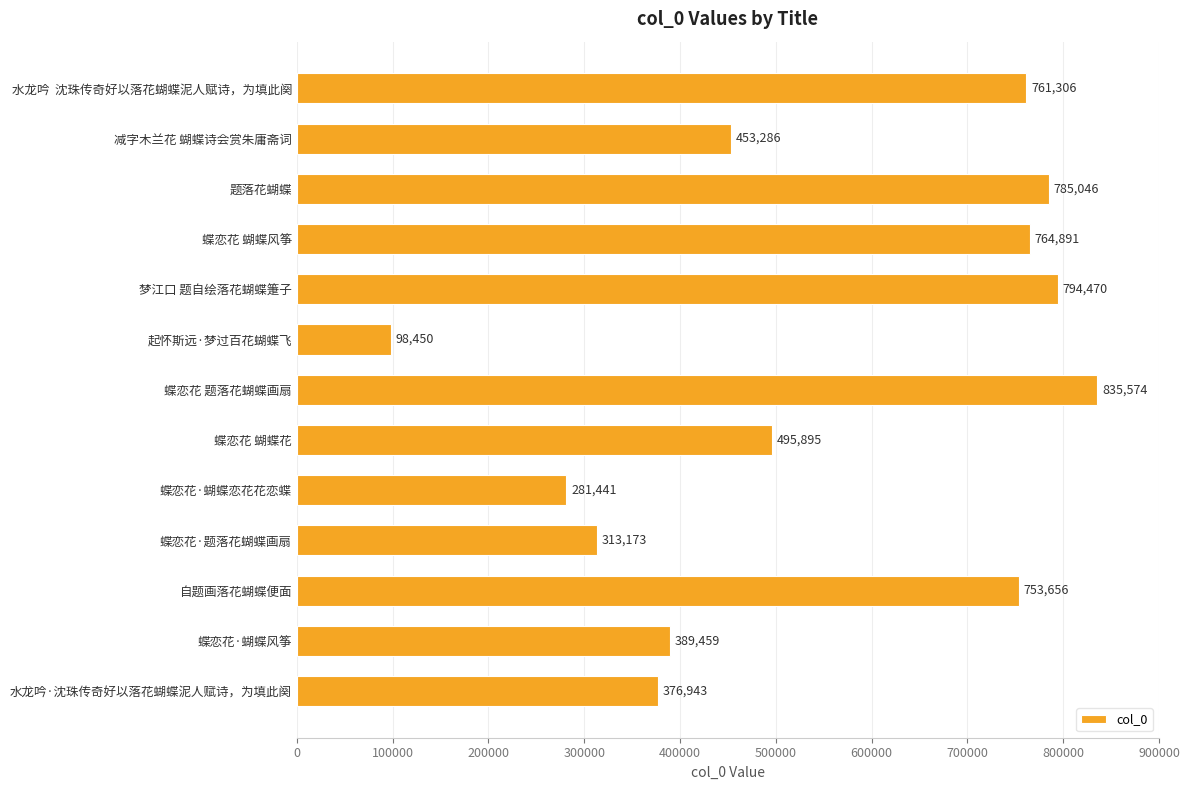

Rank the categories by value from lowest to highest.

起怀斯远·梦过百花蝴蝶飞, 蝶恋花·蝴蝶恋花花恋蝶, 蝶恋花·题落花蝴蝶画扇, 水龙吟·沈珠传奇好以落花蝴蝶泥人赋诗，为填此阕, 蝶恋花·蝴蝶风筝, 减字木兰花 蝴蝶诗会赏朱庸斋词, 蝶恋花 蝴蝶花, 自题画落花蝴蝶便面, 水龙吟  沈珠传奇好以落花蝴蝶泥人赋诗，为填此阕, 蝶恋花 蝴蝶风筝, 题落花蝴蝶, 梦江口 题自绘落花蝴蝶箑子, 蝶恋花 题落花蝴蝶画扇